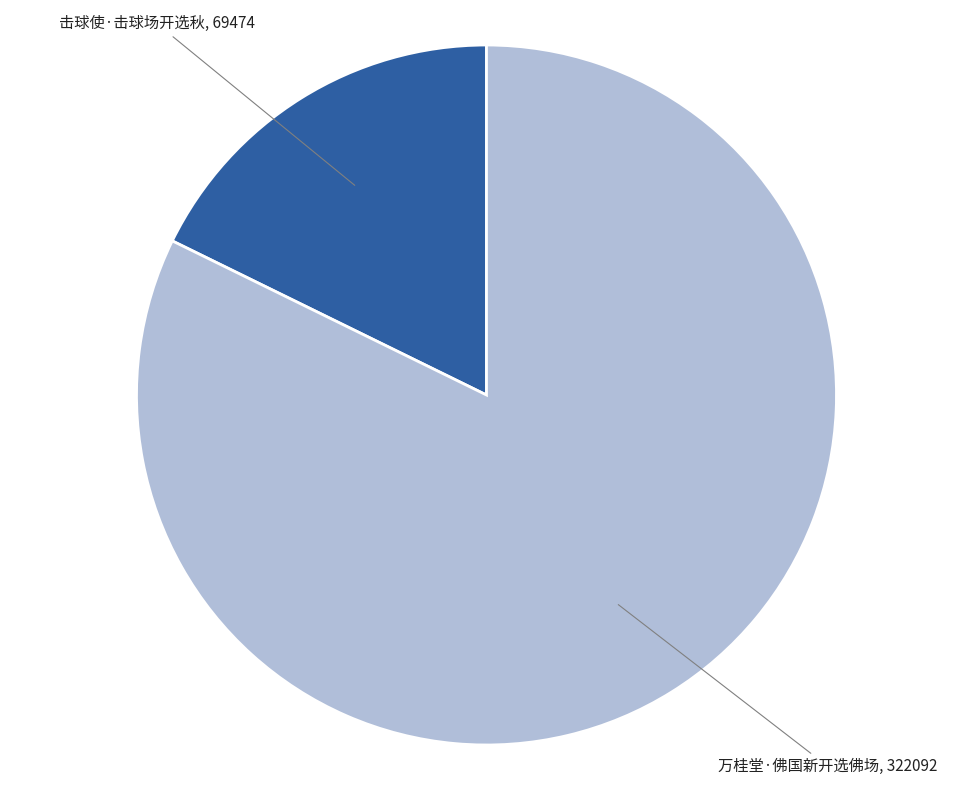

Do 击球使·击球场开选秋 and 万桂堂·佛国新开选佛场 together represent more than half of the pie?

Yes